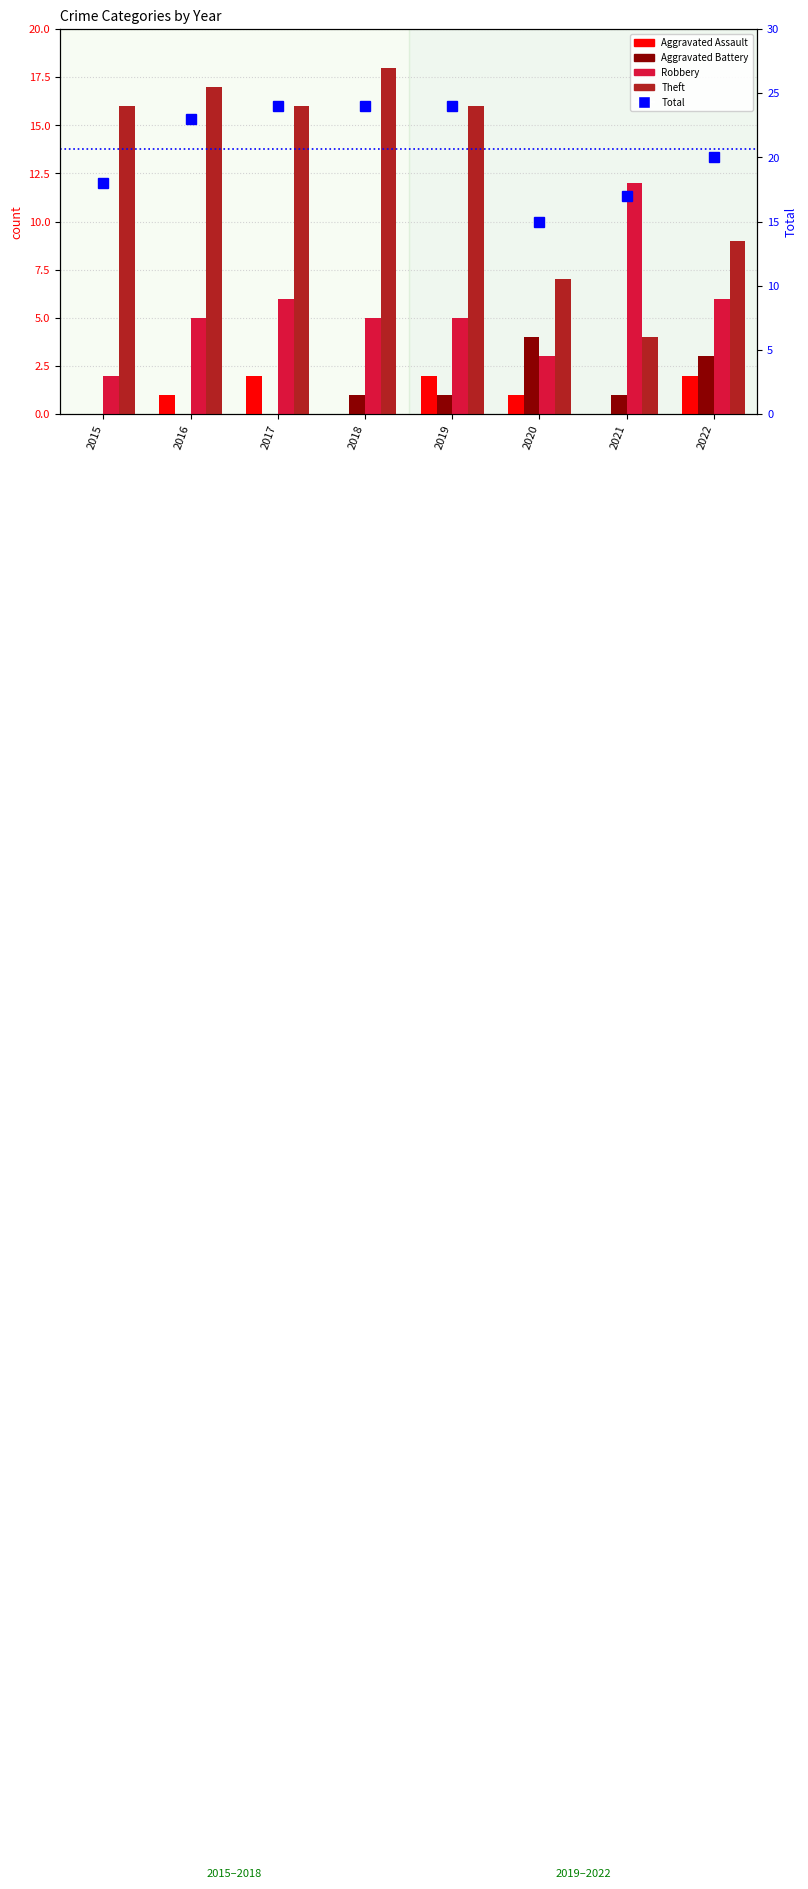

The Total series shows 24 at 2017. True or false?

True